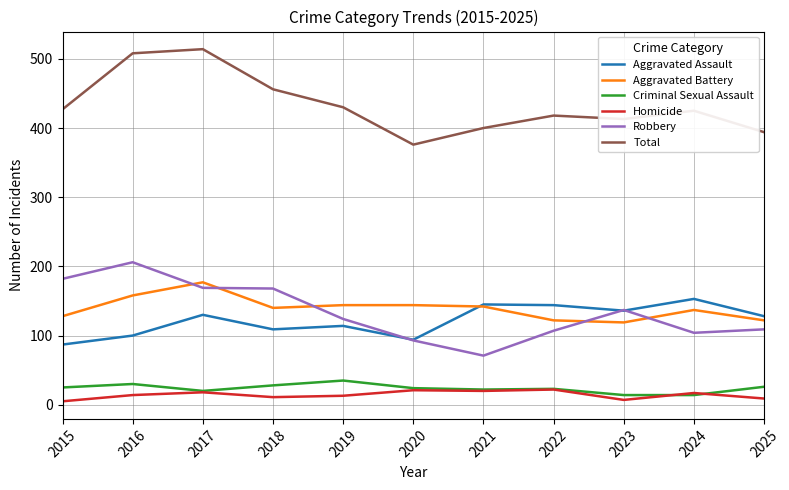

What is the maximum value shown in the chart?

514